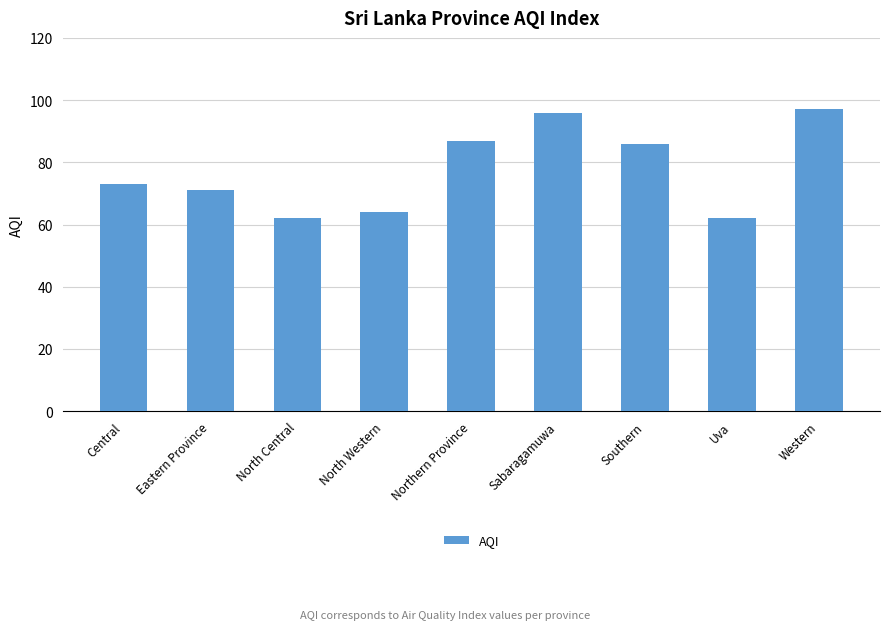

What is the difference between the maximum and minimum values?

35